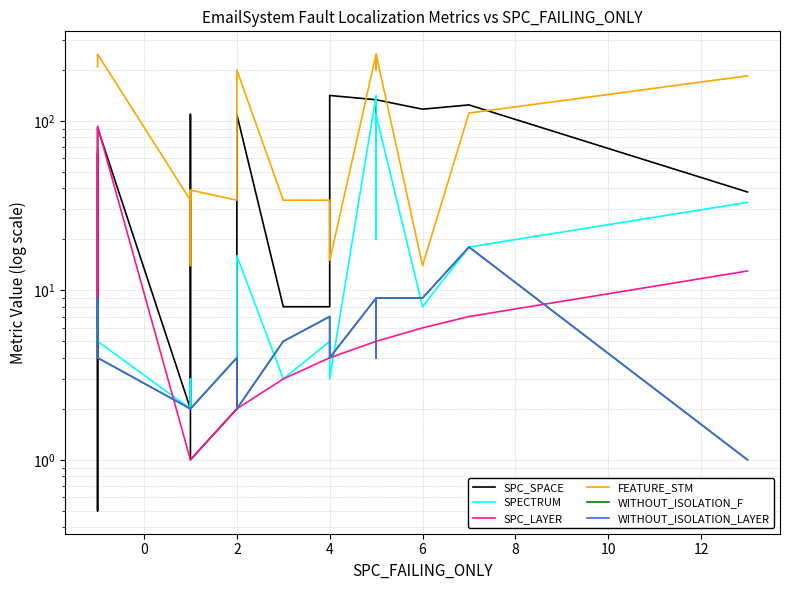

Count the number of data series in this chart.

6